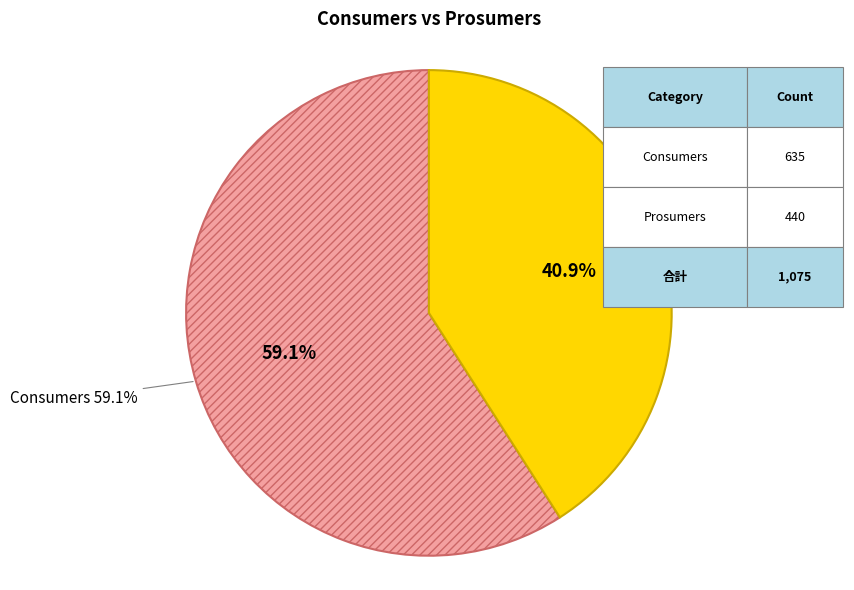

To the nearest percent, what portion does Prosumers represent?

41%